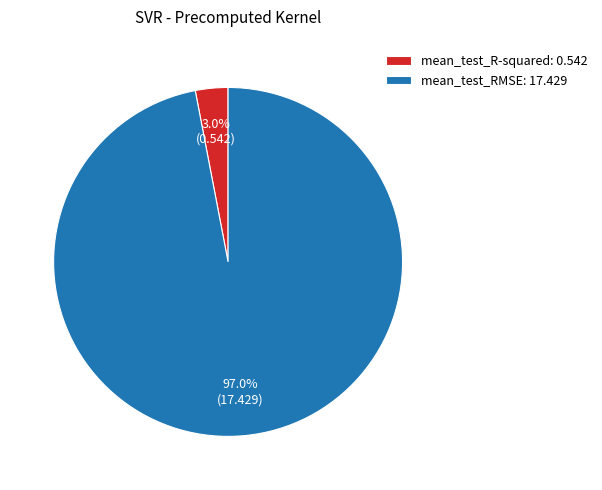

Is it true that mean_test_RMSE is 97% of the pie?

True